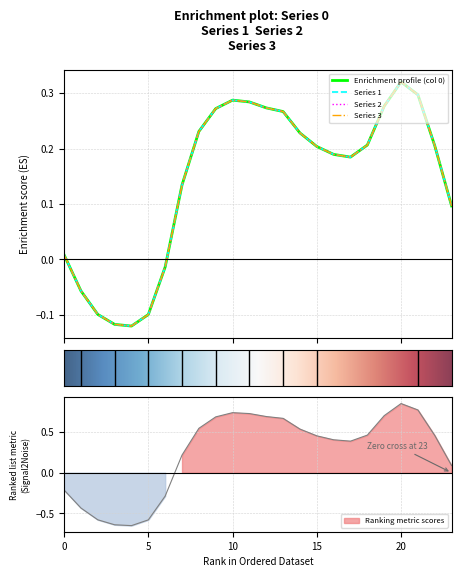

What is the difference between the second highest and second lowest values in the 1 series?

0.4